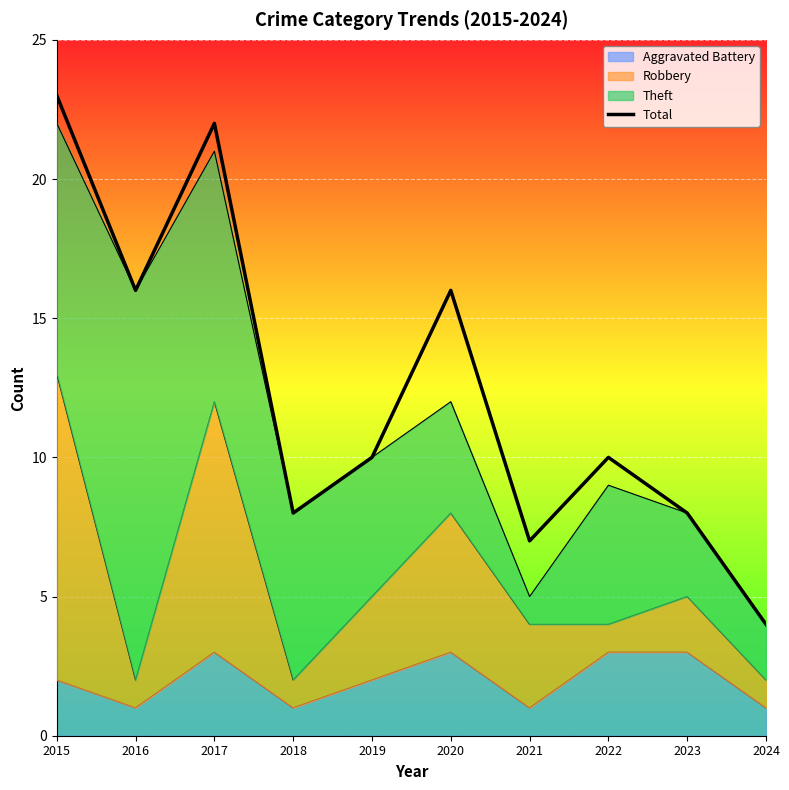

What is the value of the 2nd point from the left?

16